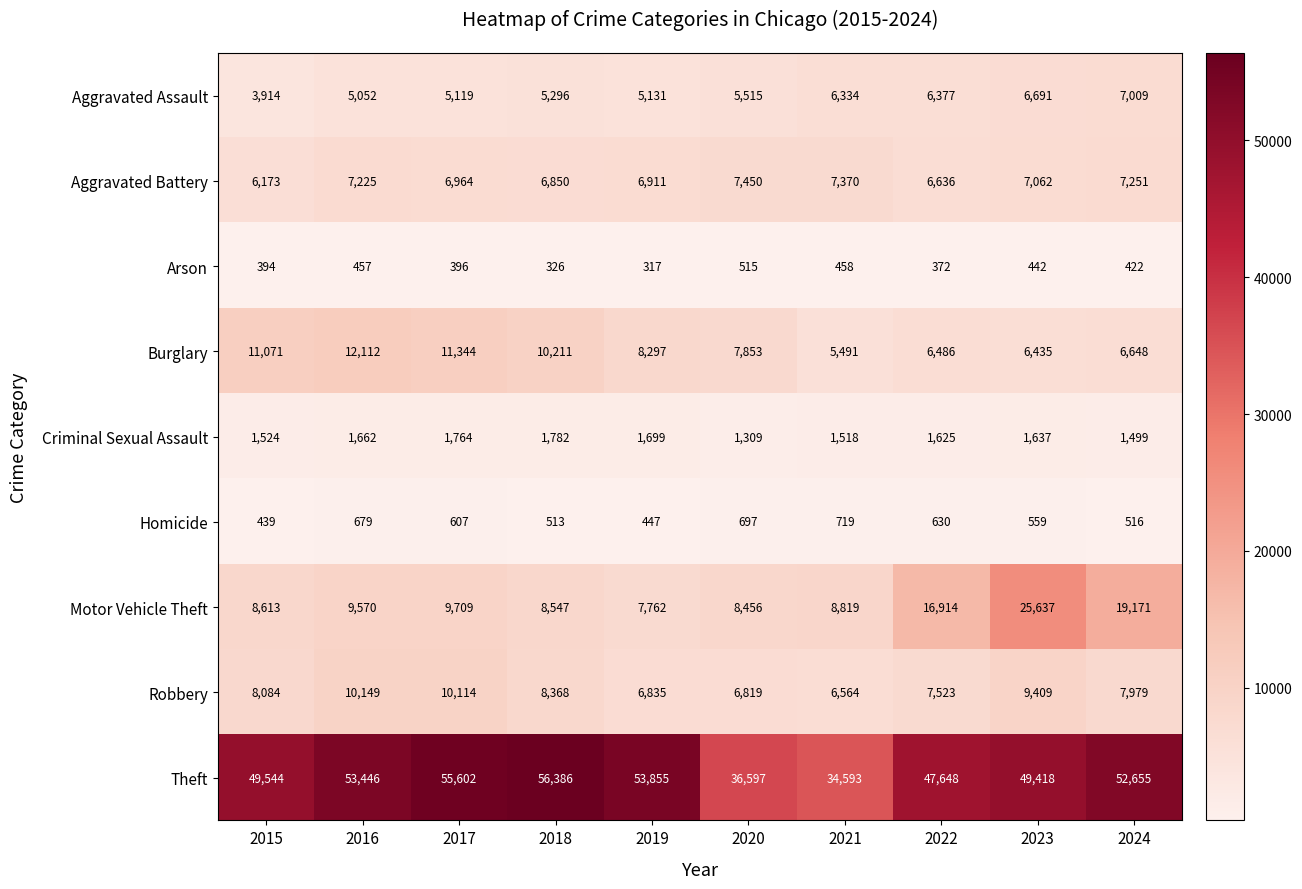

What is the difference between the Criminal Sexual Assault values at 2017 and 2020?

455